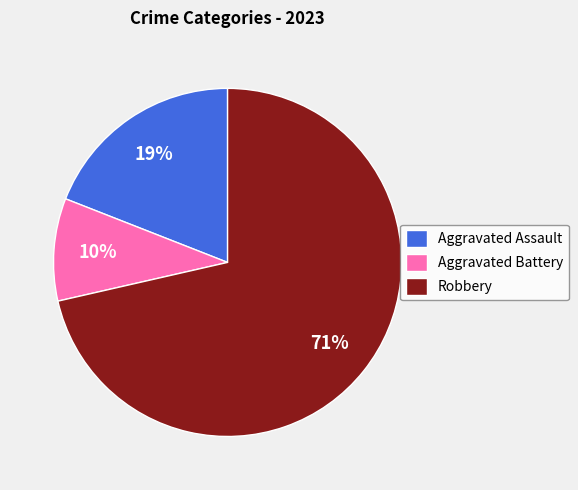

Rank the categories by value from highest to lowest.

Robbery, Aggravated Assault, Aggravated Battery